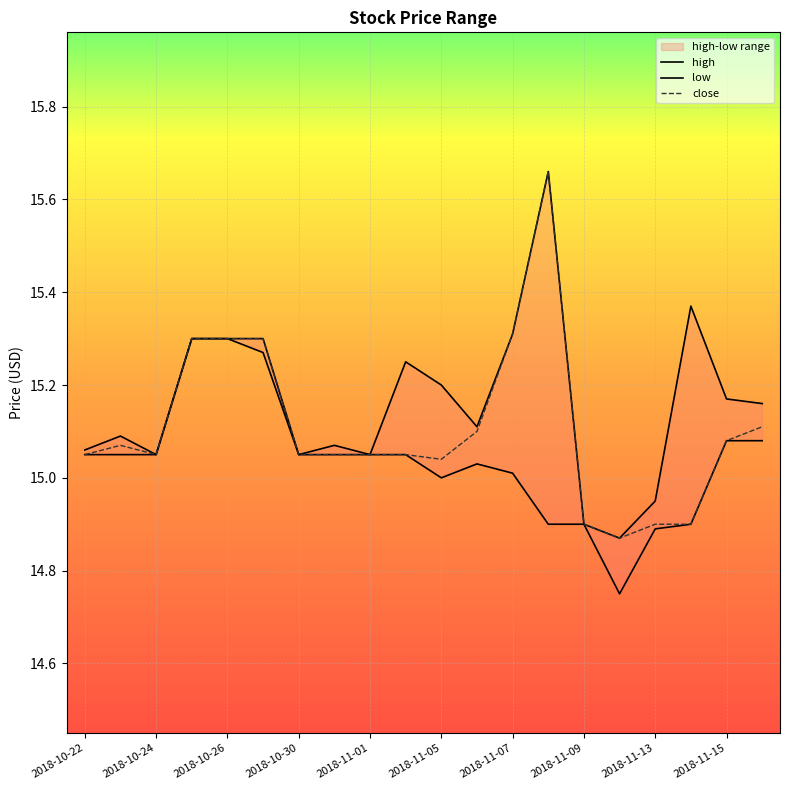

True or false: close has a value of 14.9 at 2018-11-13.

True